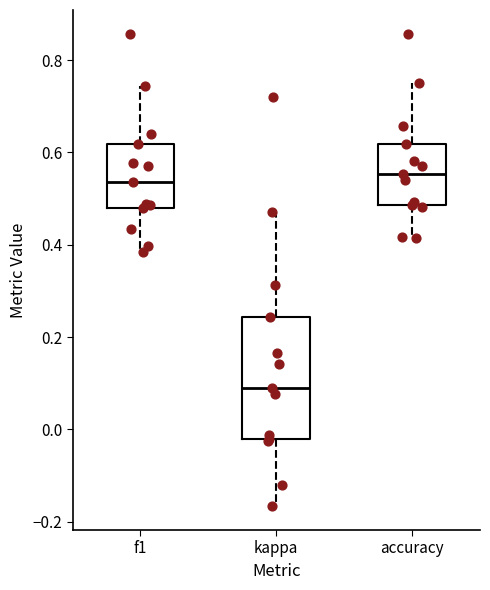

Reading left to right, read every box against the y-axis: the position of its median line, the range the box covers, and the ends of its whiskers. The values are not printed on the chart, so give them approximately, as read against the axis.

f1: median 0.54, box 0.48 to 0.62, whiskers 0.38 to 0.74
kappa: median 0.08, box -0.02 to 0.24, whiskers -0.16 to 0.48
accuracy: median 0.56, box 0.48 to 0.62, whiskers 0.42 to 0.76